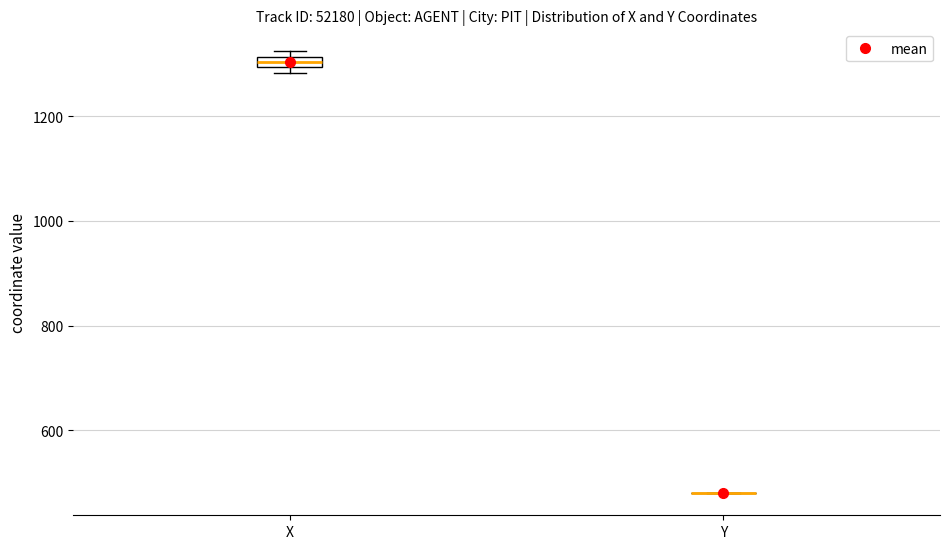

Which box is the tallest, from its lower edge to its upper edge?

X